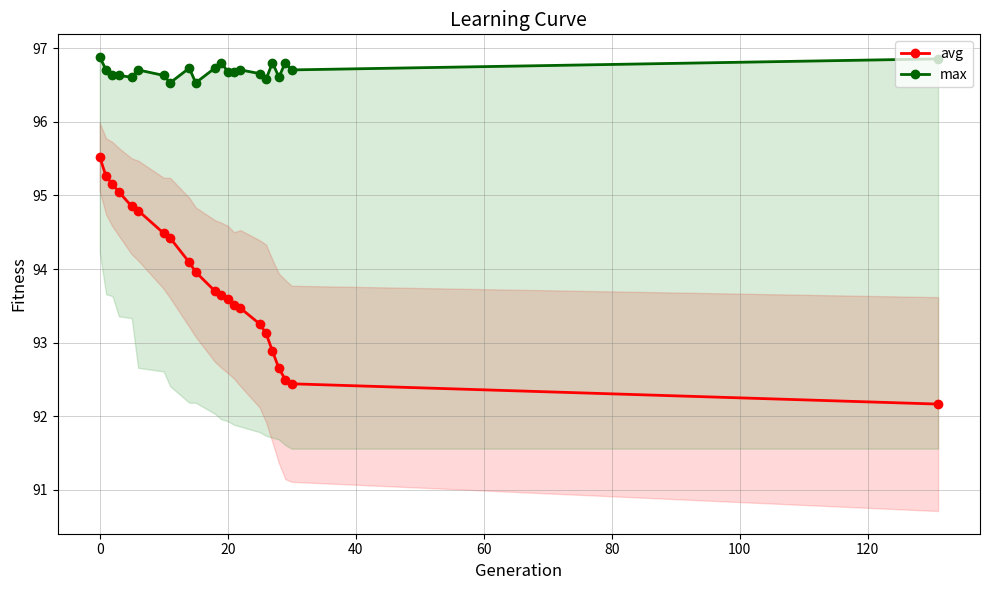

True or false: avg and max cross at least once.

False